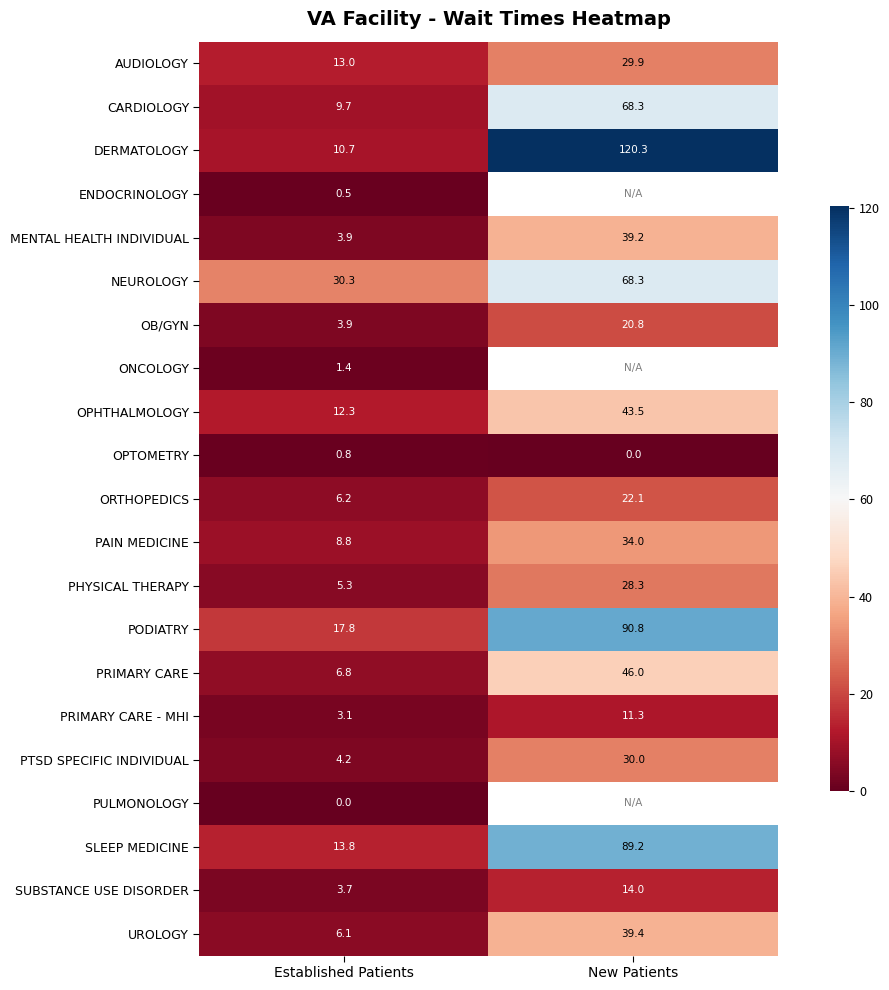

The PRIMARY CARE series shows 30.0 at New Patients. True or false?

False